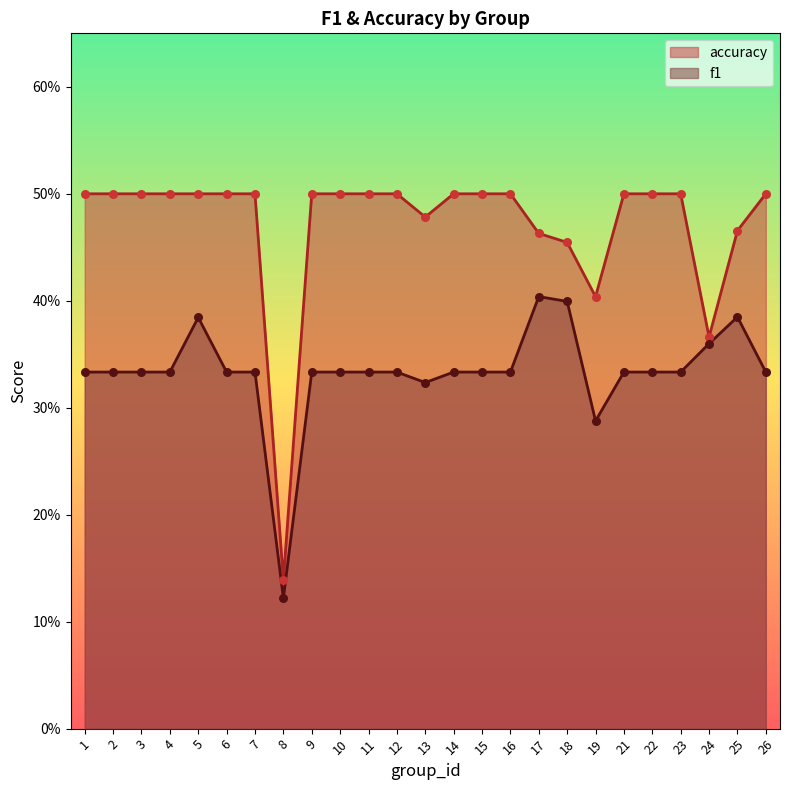

At which category is the sum across all series the highest?

5